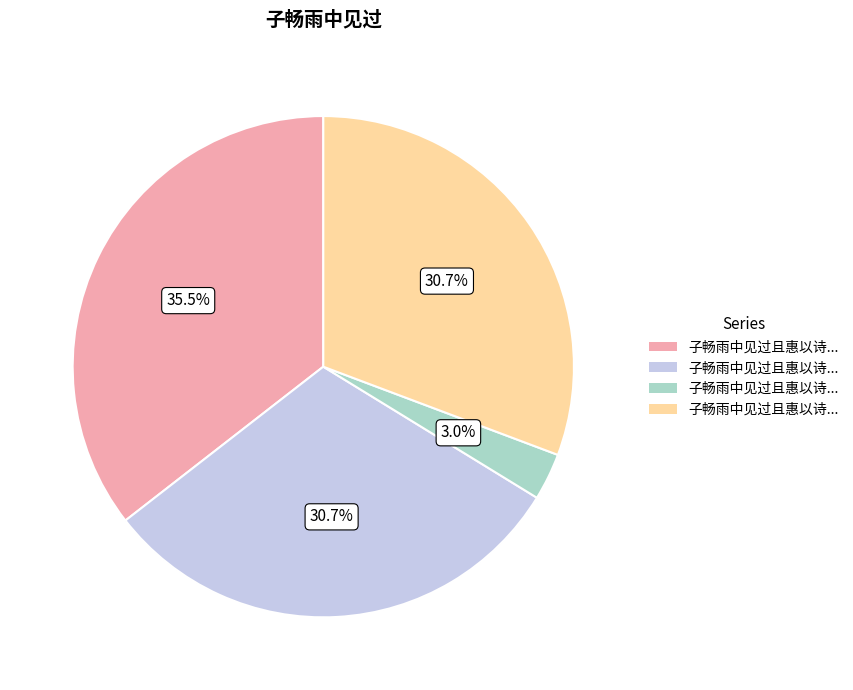

Does any single category account for the majority?

No